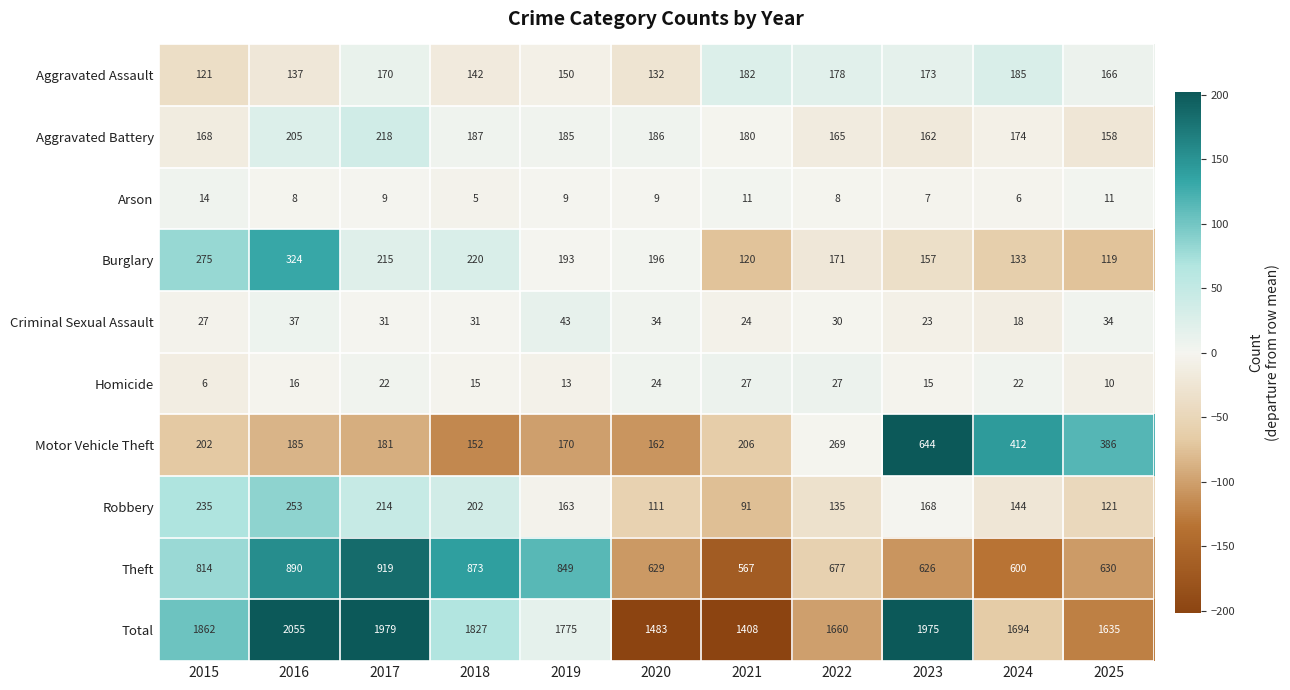

What is the difference between the Total values at 2020 and 2017?

496